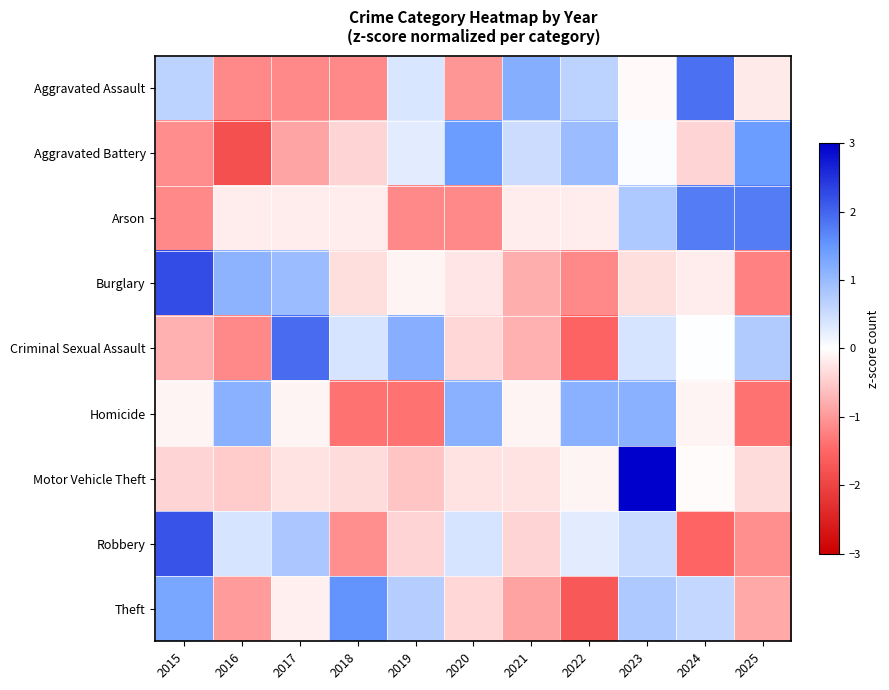

Reading right to left, what are all the values shown in this chart?

Aggravated Assault: 2025=-0.2	2024=1.9	2023=-0.1	2022=0.6	2021=1.2	2020=-1.0	2019=0.4	2018=-1.2	2017=-1.2	2016=-1.2	2015=0.6
Aggravated Battery: 2025=1.4	2024=-0.4	2023=0.0	2022=1.0	2021=0.5	2020=1.4	2019=0.3	2018=-0.4	2017=-0.9	2016=-1.8	2015=-1.1
Arson: 2025=1.8	2024=1.8	2023=0.8	2022=-0.2	2021=-0.2	2020=-1.1	2019=-1.1	2018=-0.2	2017=-0.2	2016=-0.2	2015=-1.1
Burglary: 2025=-1.2	2024=-0.2	2023=-0.3	2022=-1.2	2021=-0.8	2020=-0.2	2019=-0.1	2018=-0.3	2017=1.0	2016=1.1	2015=2.2
Criminal Sexual Assault: 2025=0.8	2024=0.0	2023=0.4	2022=-1.5	2021=-0.8	2020=-0.4	2019=1.2	2018=0.4	2017=1.9	2016=-1.2	2015=-0.8
Homicide: 2025=-1.4	2024=-0.1	2023=1.1	2022=1.1	2021=-0.1	2020=1.1	2019=-1.4	2018=-1.4	2017=-0.1	2016=1.1	2015=-0.1
Motor Vehicle Theft: 2025=-0.3	2024=-0.0	2023=3.1	2022=-0.1	2021=-0.3	2020=-0.3	2019=-0.6	2018=-0.3	2017=-0.3	2016=-0.5	2015=-0.4
Robbery: 2025=-1.1	2024=-1.5	2023=0.5	2022=0.3	2021=-0.4	2020=0.4	2019=-0.4	2018=-1.1	2017=0.8	2016=0.4	2015=2.2
Theft: 2025=-0.8	2024=0.6	2023=0.8	2022=-1.7	2021=-0.9	2020=-0.4	2019=0.7	2018=1.5	2017=-0.2	2016=-1.0	2015=1.3